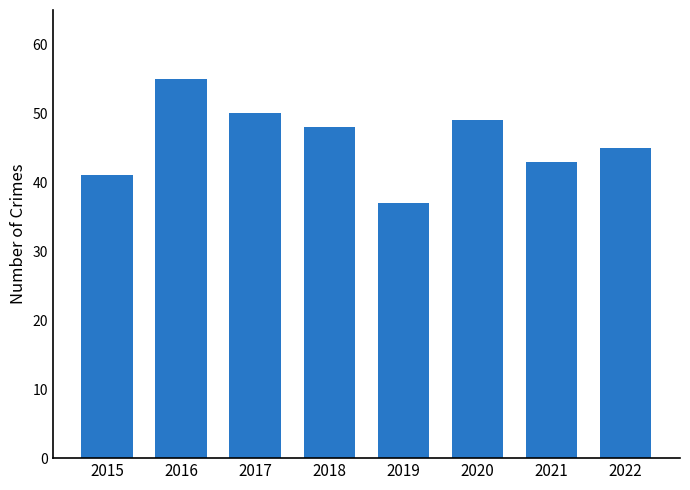

How many categories are shown in the chart?

8